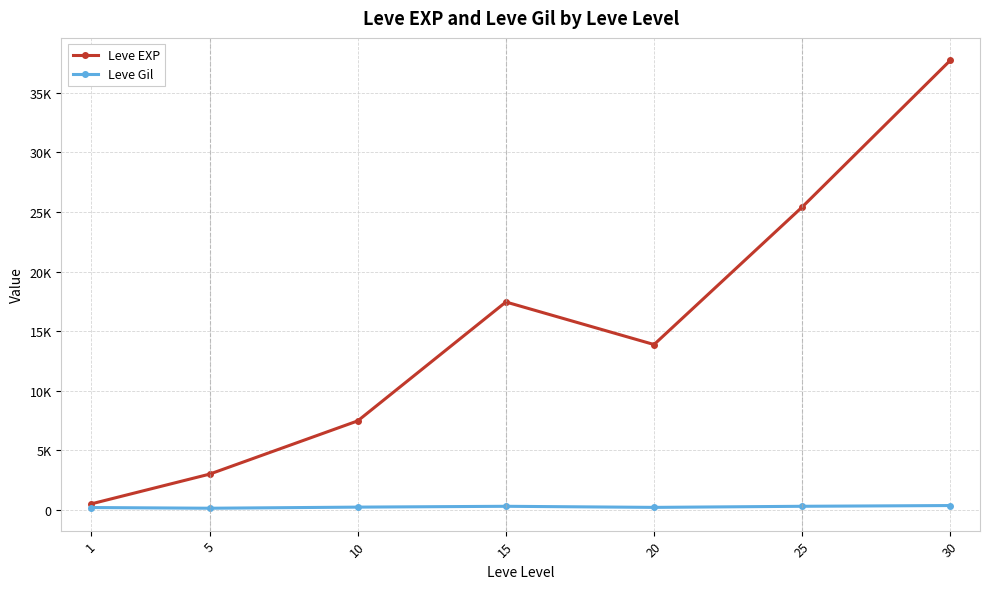

Read the Leve EXP value at 20.

13876.7